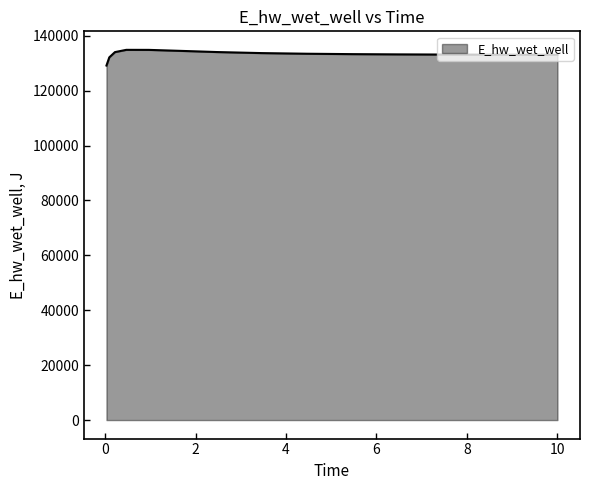

What is the difference between the maximum and minimum values?

5718.7